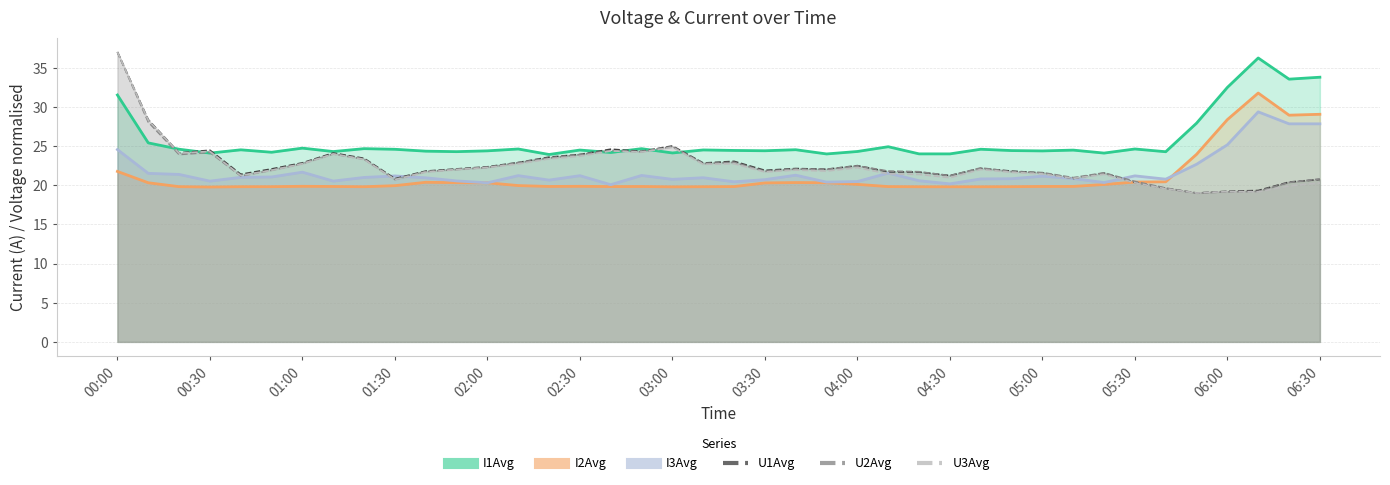

What is the difference between the maximum and minimum values in the I2Avg series?

12.0